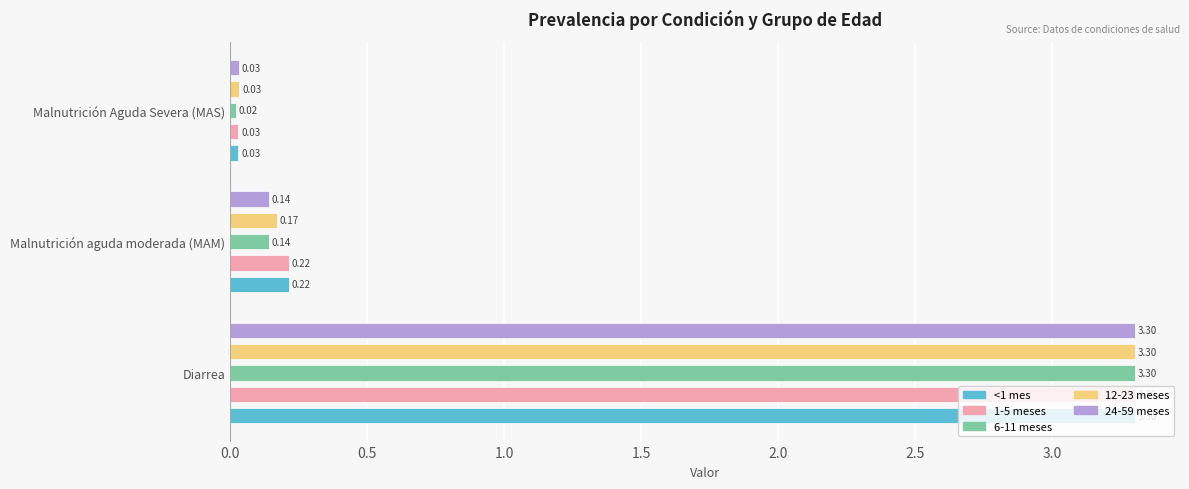

At Malnutrición Aguda Severa (MAS), list the series in order from smallest to largest.

6-11 meses, <1 mes, 1-5 meses, 24-59 meses, 12-23 meses